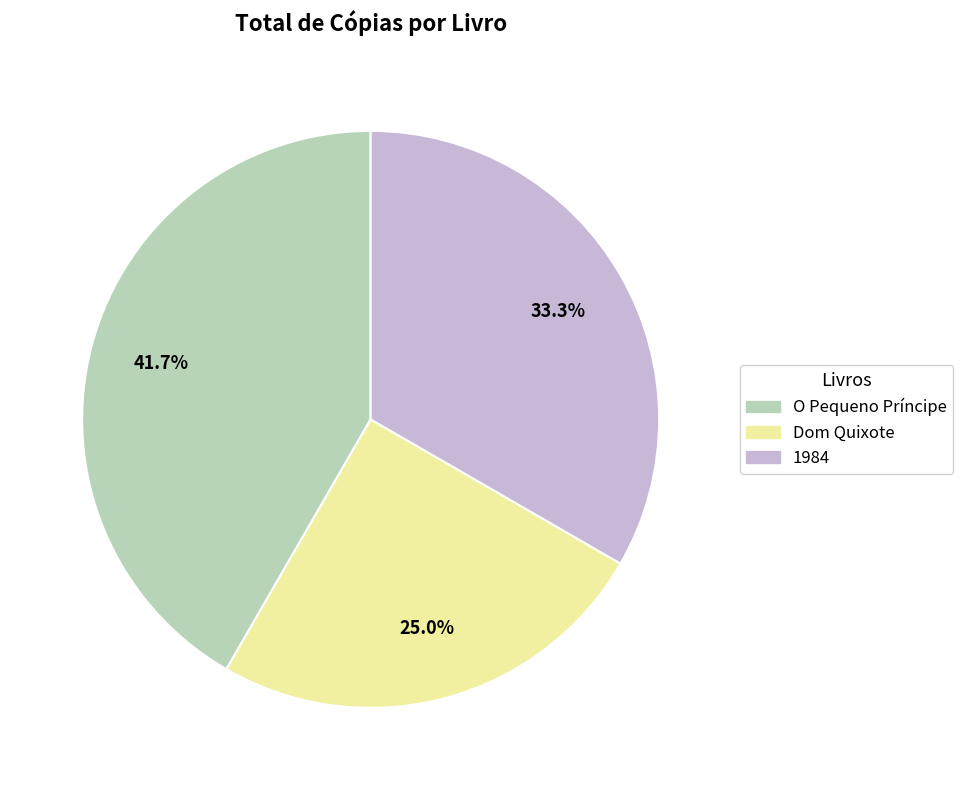

Is there a majority slice in this chart?

No